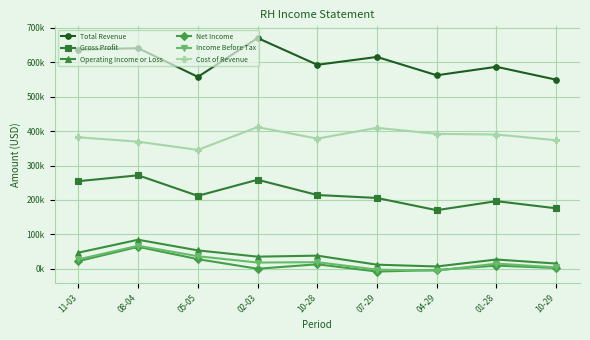

Reading left to right, transcribe all the data shown in this chart.

Total Revenue: 636600	640800	557400	670300	592500	615300	562100	586700	549300
Gross Profit: 254600	271600	212000	258700	214400	205800	170300	196600	175800
Operating Income or Loss: 47100	84500	53600	35400	38300	12100	6900	27100	15400
Net Income: 22400	64000	28100	300	13200	-7900	-3400	9400	2500
Income Before Tax: 27600	67000	36600	18300	19400	-2300	-5300	15200	4300
Cost of Revenue: 382000	369200	345400	411600	378100	409500	391800	390100	373500